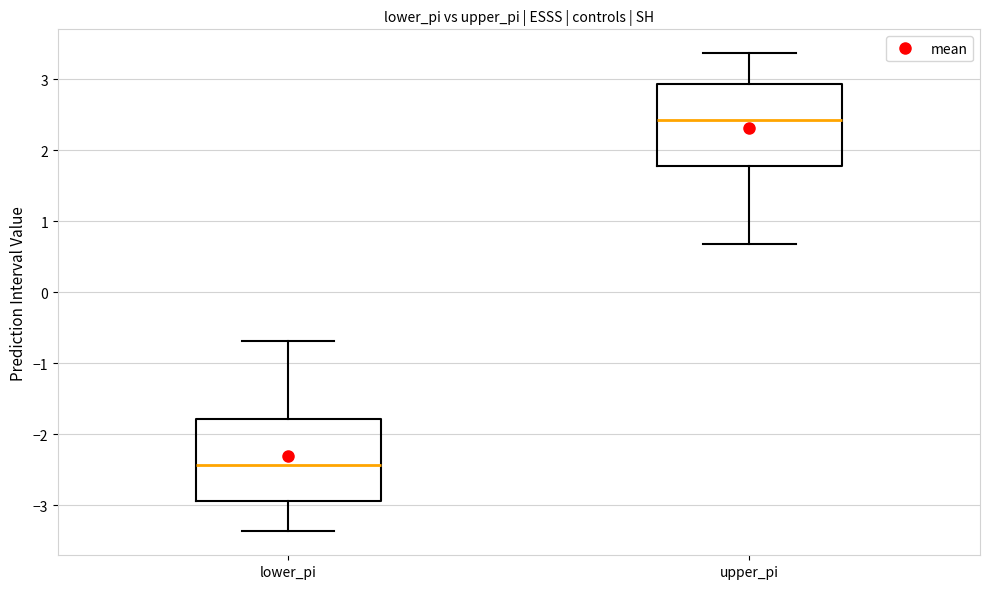

Reading left to right, transcribe this box plot: for each box, give where its median line is, the range the box spans, and where its two whiskers end, as read against the y-axis. The values are not printed on the chart, so give them approximately, as read against the axis.

lower_pi: median -2.4, box -2.9 to -1.8, whiskers -3.4 to -0.7
upper_pi: median 2.4, box 1.8 to 2.9, whiskers 0.7 to 3.4